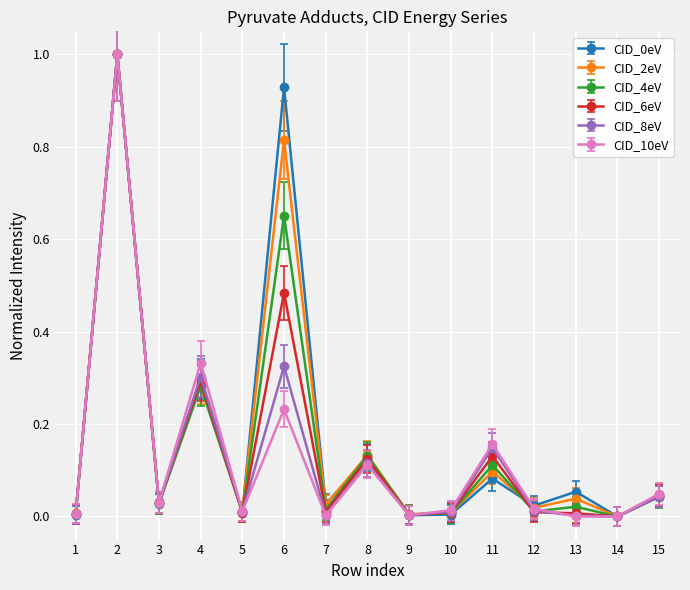

What is the difference between the maximum and minimum values in the CID_10eV series?

1.0